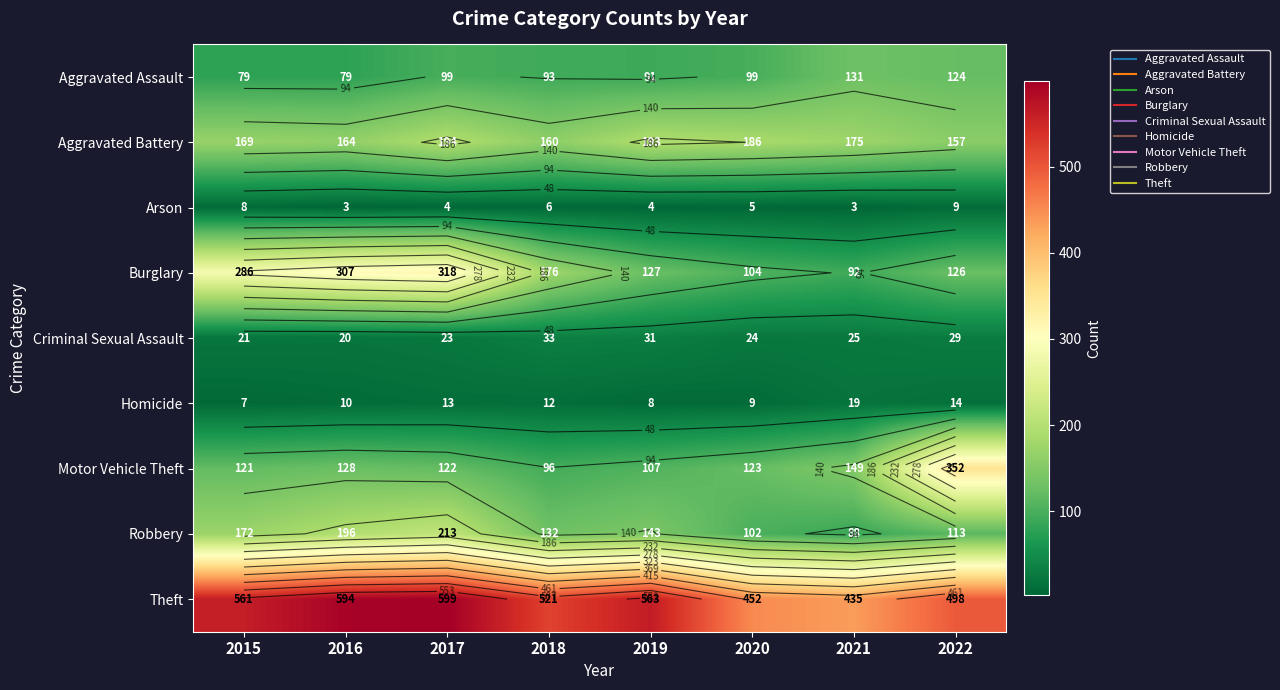

How many data points in Criminal Sexual Assault are above 25?

3